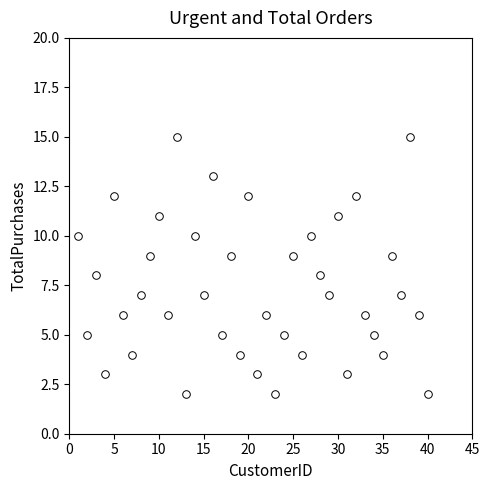

What is the range of X values (max minus min)?

39